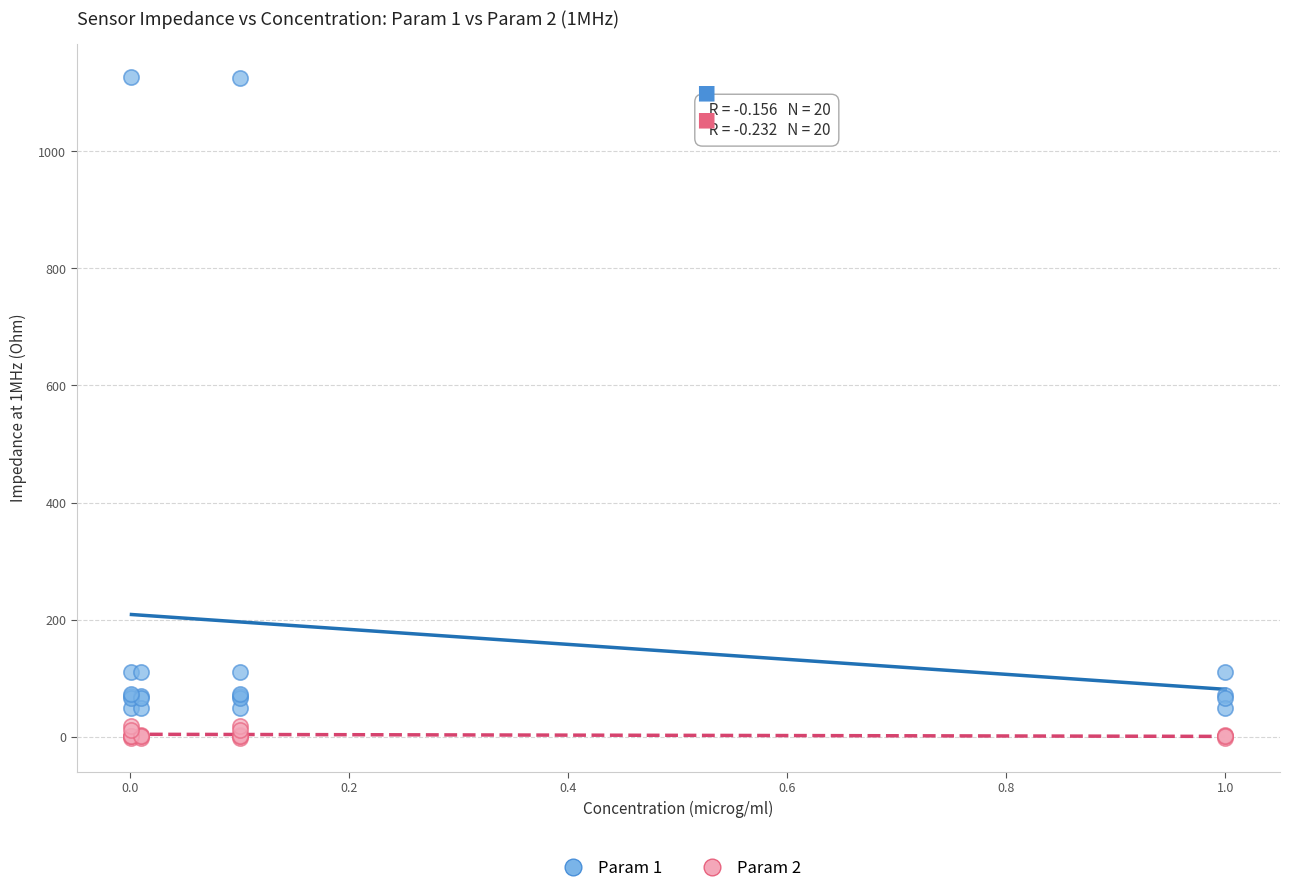

Which series contains the lowest Y value?

Param 2